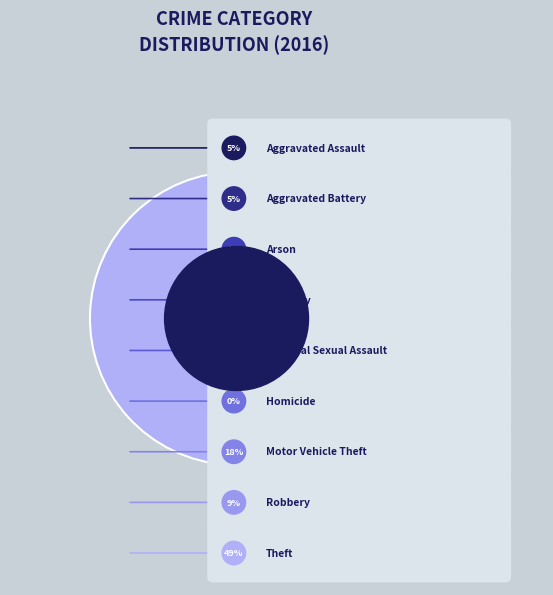

Which slice is the smallest?

Homicide